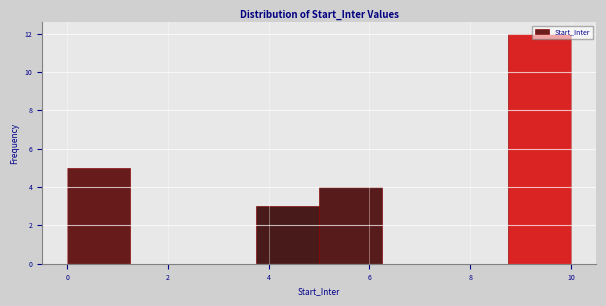

Reading left to right, transcribe this chart: for each bar, give the range it covers on the x-axis and its height. Neither the bar edges nor the heights are printed on the chart, so give them approximately, as read against the axes.

0.00 to 1.25: 5
1.25 to 2.50: 0
2.50 to 3.75: 0
3.75 to 5.00: 3
5.00 to 6.25: 4
6.25 to 7.50: 0
7.50 to 8.75: 0
8.75 to 10.00: 12